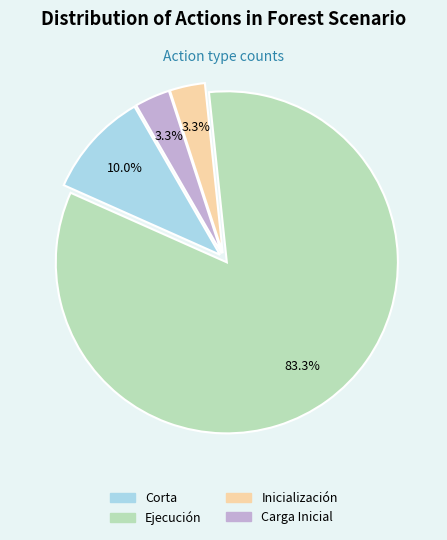

Which category has the biggest portion of the pie?

Ejecución